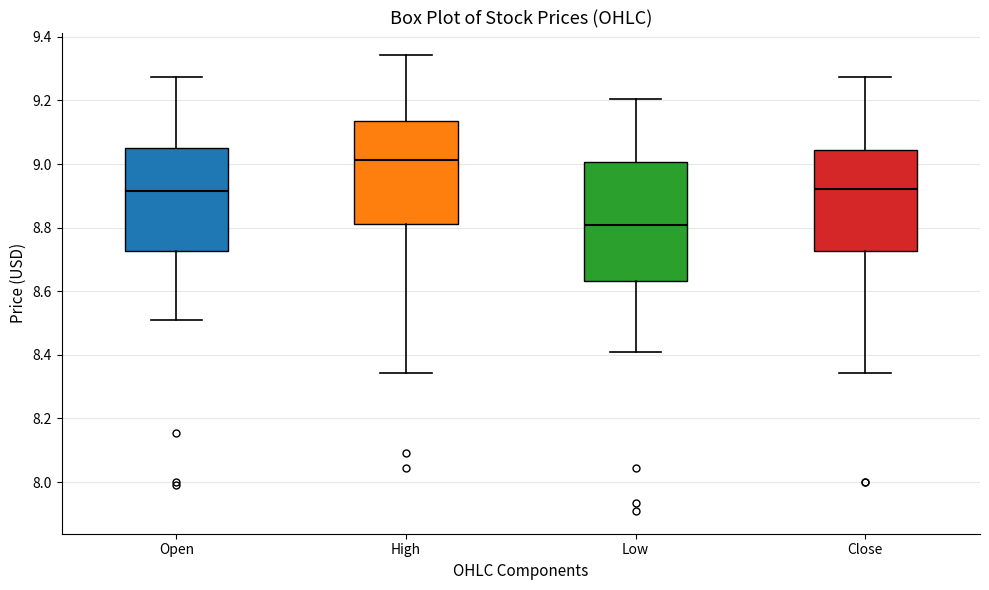

Reading left to right, transcribe this box plot: for each box, give where its median line is, the range the box spans, and where its two whiskers end, as read against the y-axis. The values are not printed on the chart, so give them approximately, as read against the axis.

Open: median 8.92, box 8.72 to 9.06, whiskers 8.52 to 9.28
High: median 9.02, box 8.82 to 9.14, whiskers 8.34 to 9.34
Low: median 8.80, box 8.64 to 9.00, whiskers 8.40 to 9.20
Close: median 8.92, box 8.72 to 9.04, whiskers 8.34 to 9.28